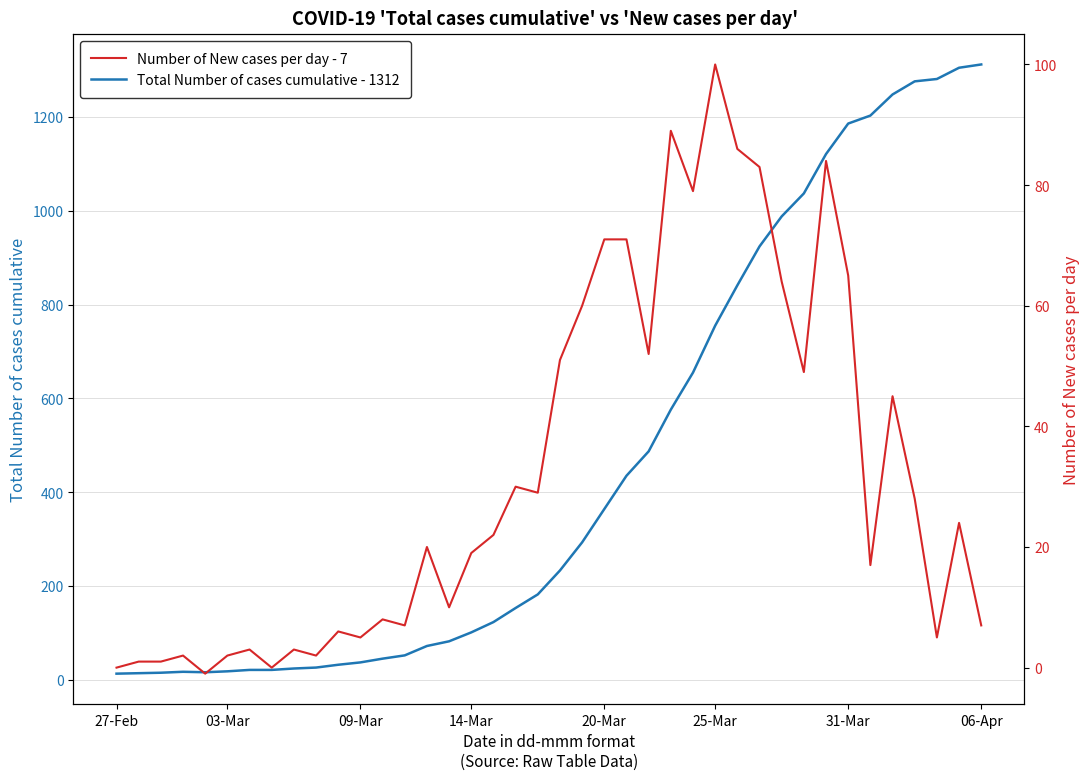

Is it true that Total Number of cases cumulative - 1312 equals 924 at 29?

True